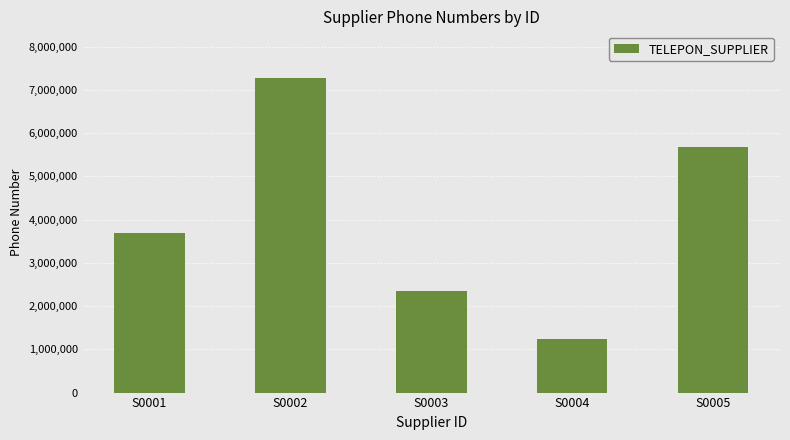

What is the value of the 3rd bar from the left?

2345553